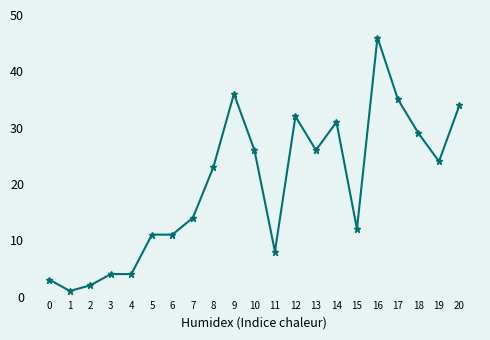

Is it true that the value at 9 is 36?

True